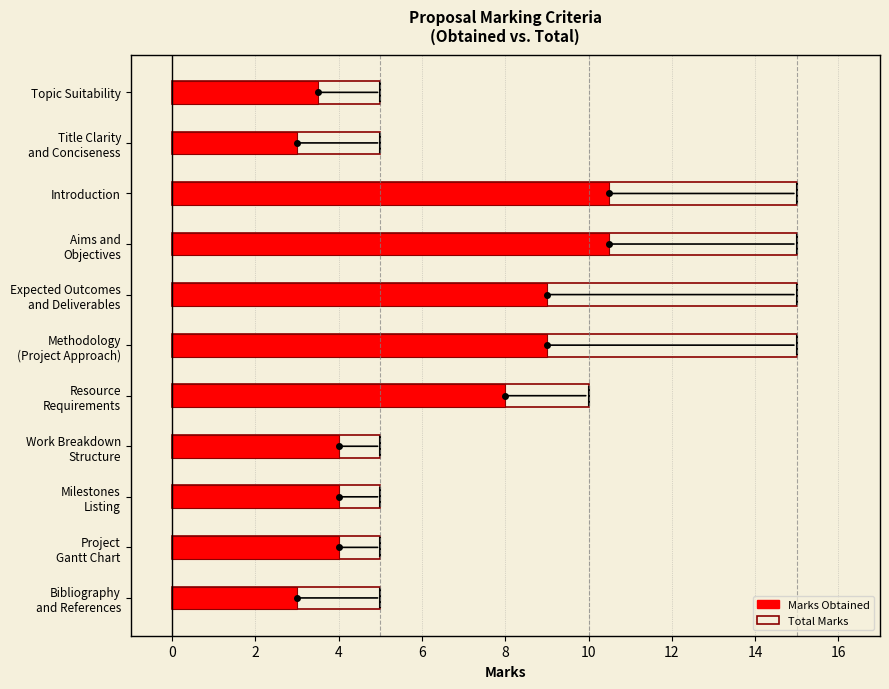

Which has a higher value, Methodology (Project Approach) or Work Breakdown Structure?

Methodology (Project Approach)